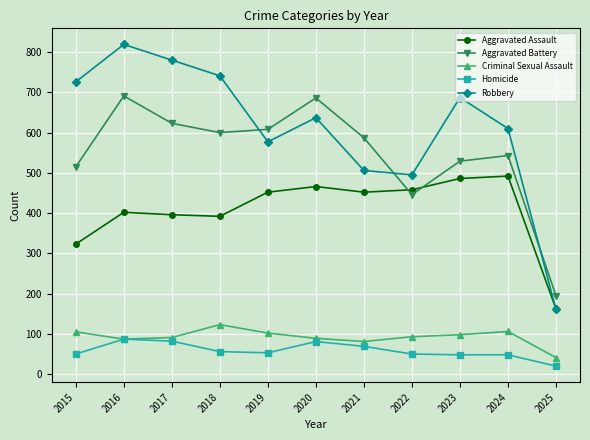

Rank the series by their maximum value, from highest to lowest.

Robbery, Aggravated Battery, Aggravated Assault, Criminal Sexual Assault, Homicide